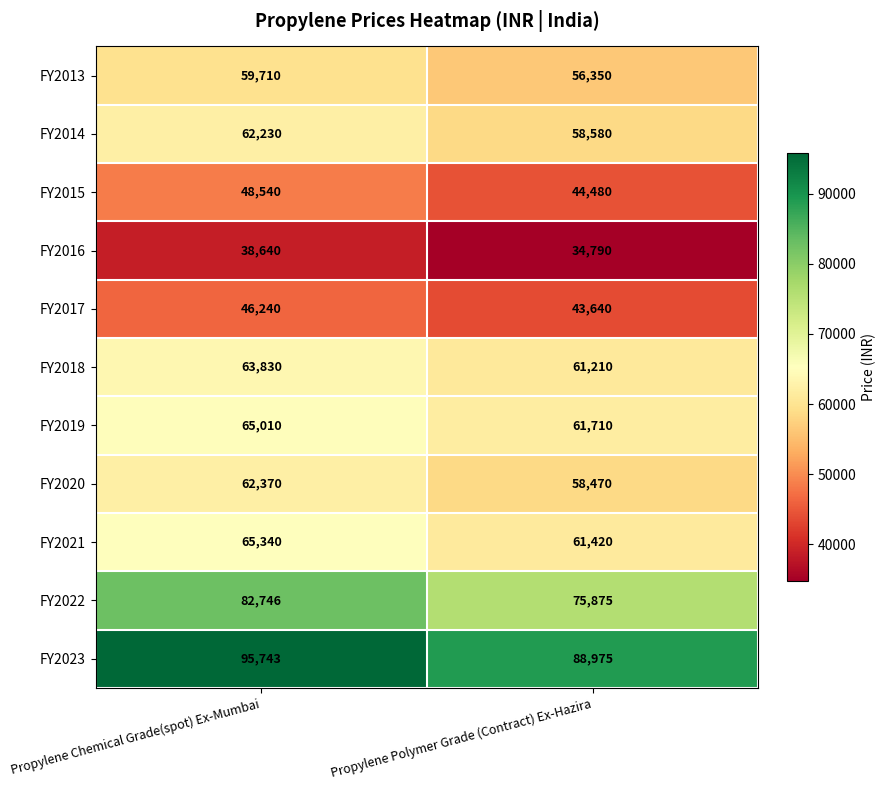

Reading left to right, list all the values displayed in this chart.

FY2013: 59710	56350
FY2014: 62230	58580
FY2015: 48540	44480
FY2016: 38640	34790
FY2017: 46240	43640
FY2018: 63830	61210
FY2019: 65010	61710
FY2020: 62370	58470
FY2021: 65340	61420
FY2022: 82746	75875
FY2023: 95743	88975